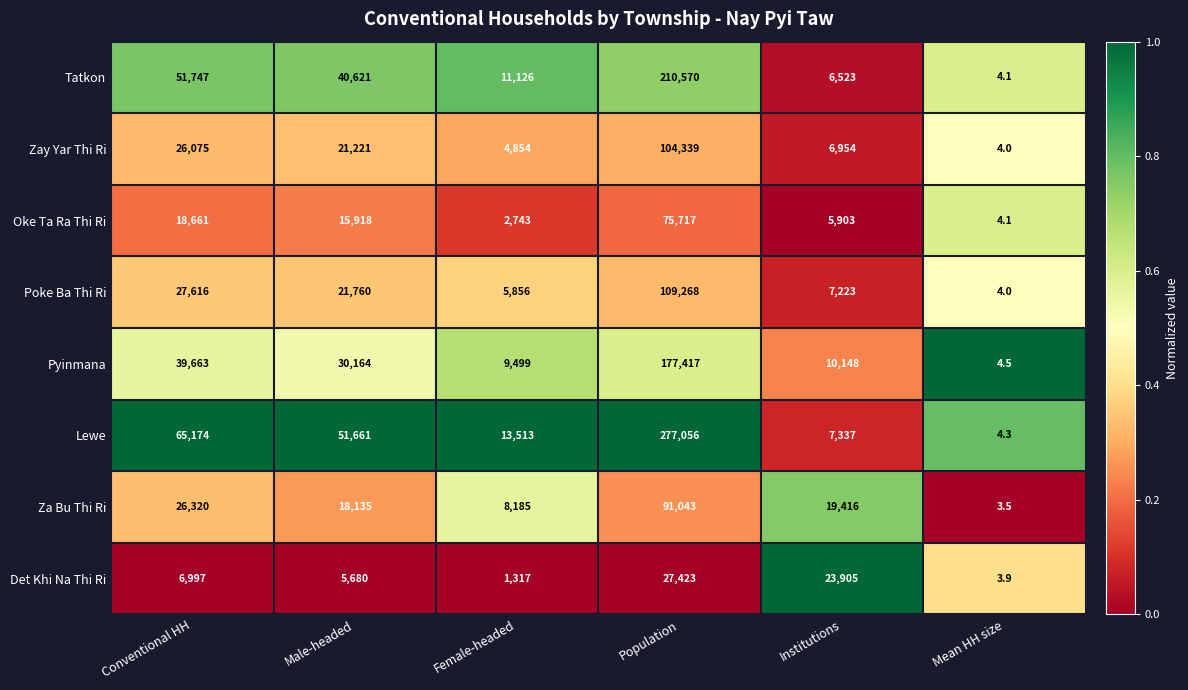

What is the approximate value of Poke Ba Thi Ri at Female-headed?

5856.0